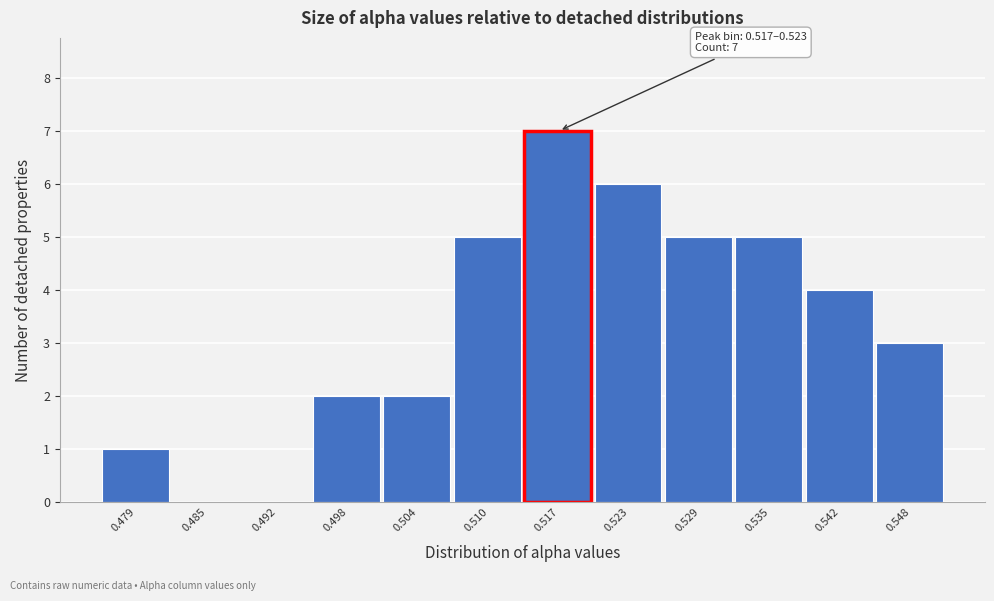

Reading left to right, what are all the values shown in this chart?

0.479=1	0.485=0	0.492=0	0.498=2	0.504=2	0.510=5	0.517=7	0.523=6	0.529=5	0.535=5	0.542=4	0.548=3